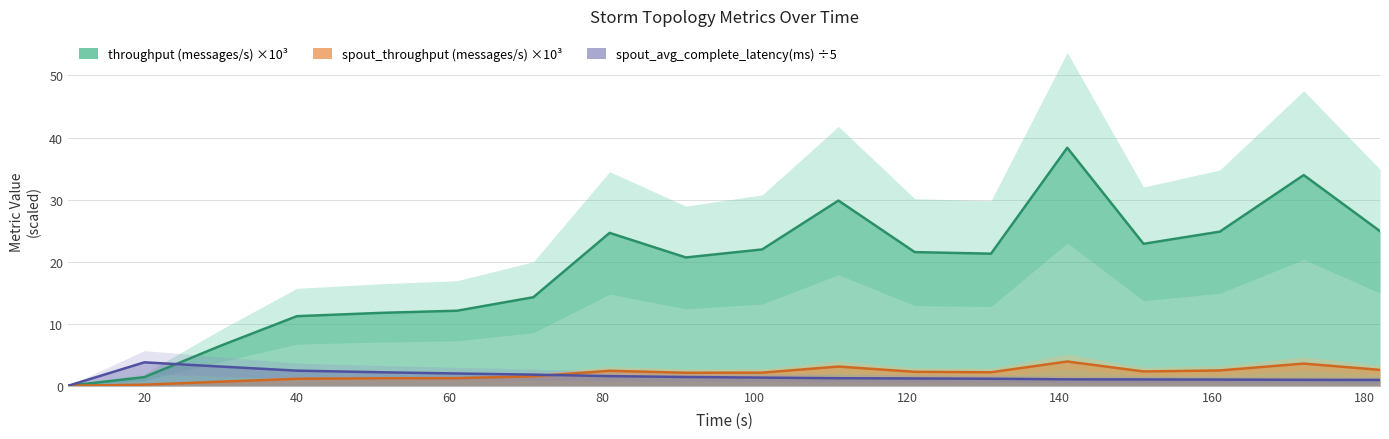

How many positive values does the spout_avg_complete_latency(ms) ÷5 series have?

17